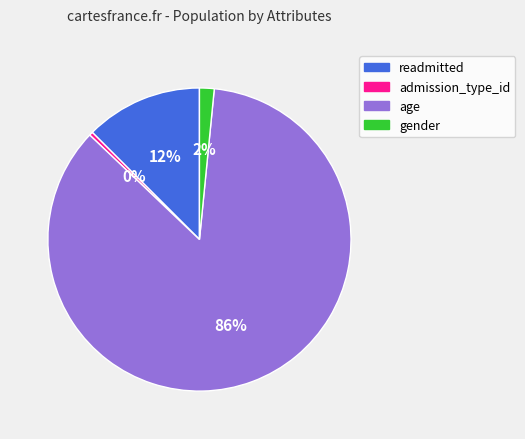

Which has a higher value, readmitted or age?

age